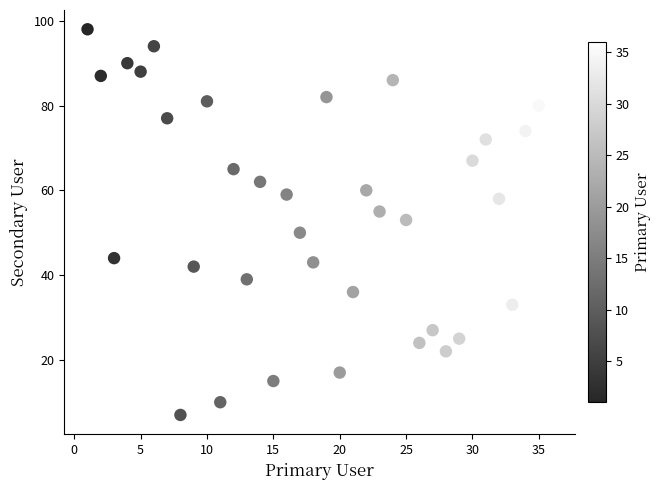

What is the range of X values (max minus min)?

35